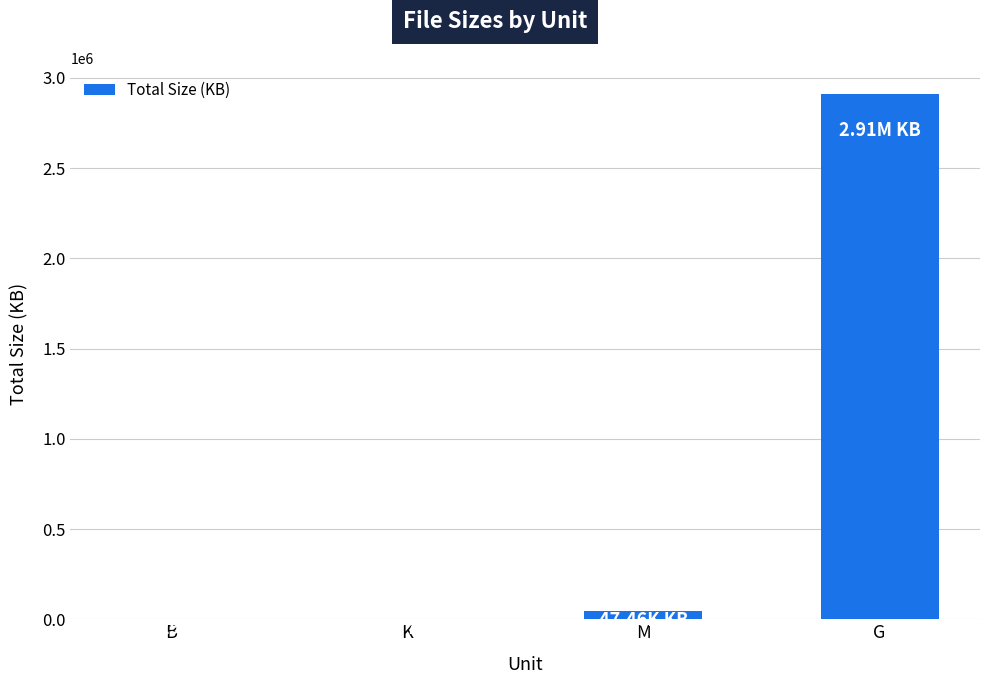

What is the change in value from M to G?

+2860369.9